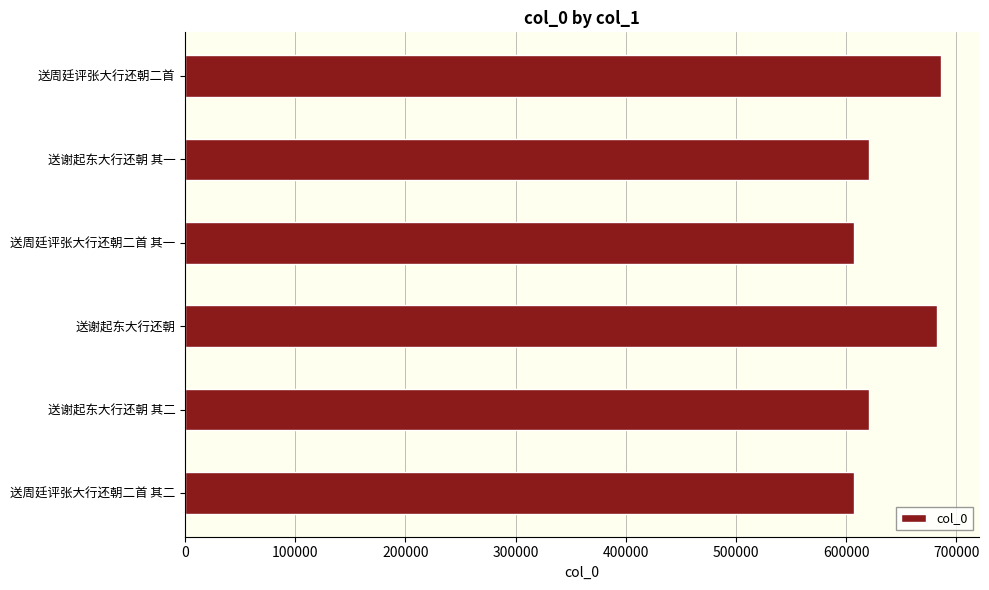

The chart shows a value of 343907 at 送谢起东大行还朝 其二. True or false?

False